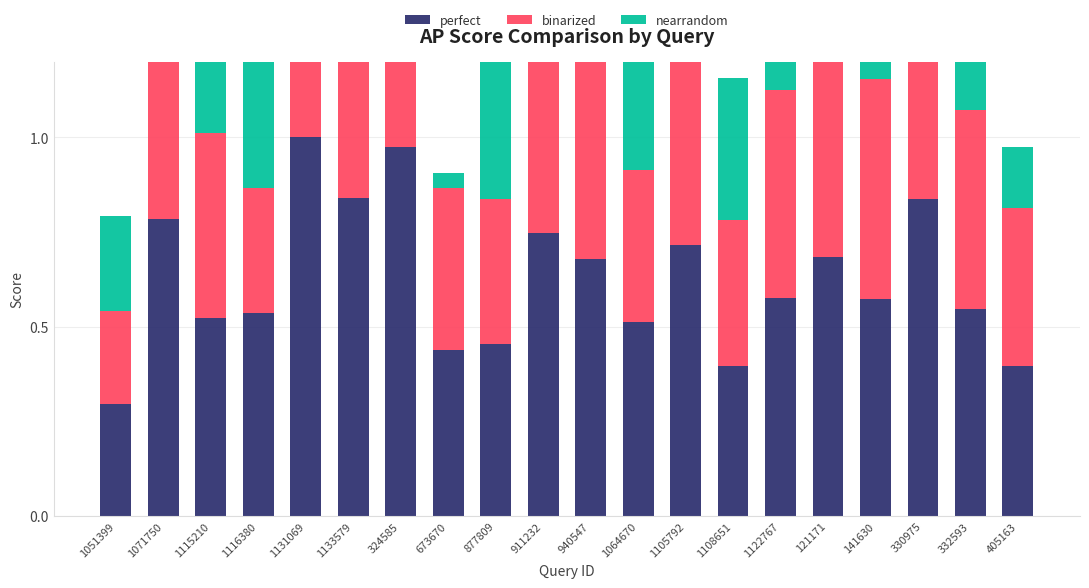

The perfect series shows 0.5 at 1064670. True or false?

True